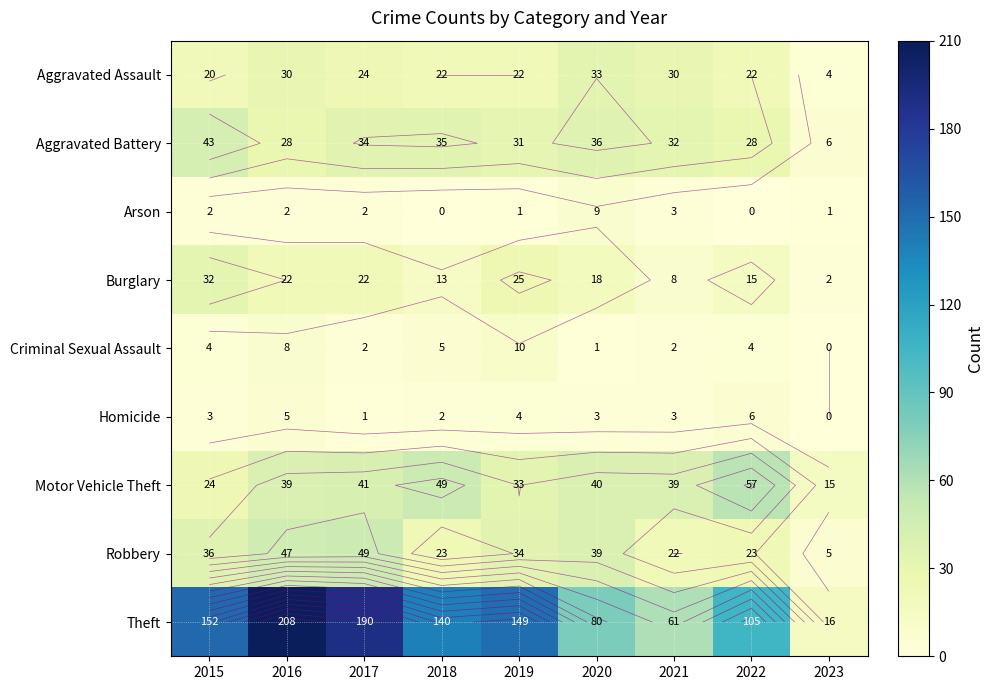

What is the sum of all Robbery values?

278